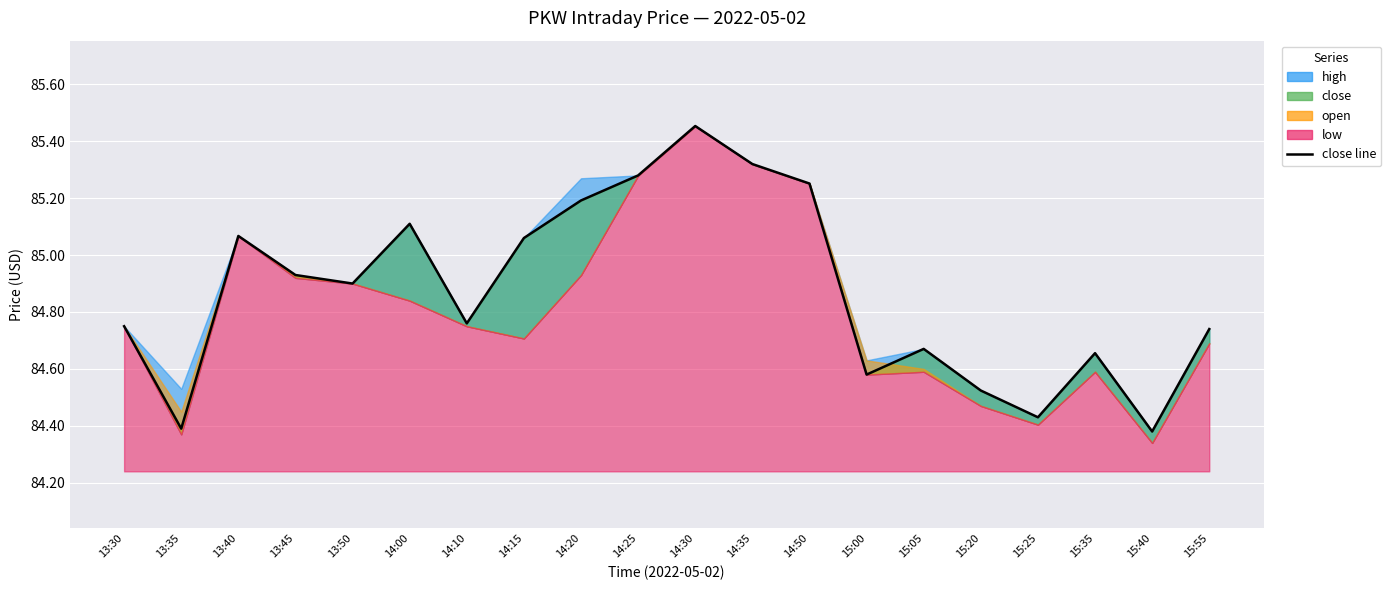

What is the total value across all series at 14:50?

341.0